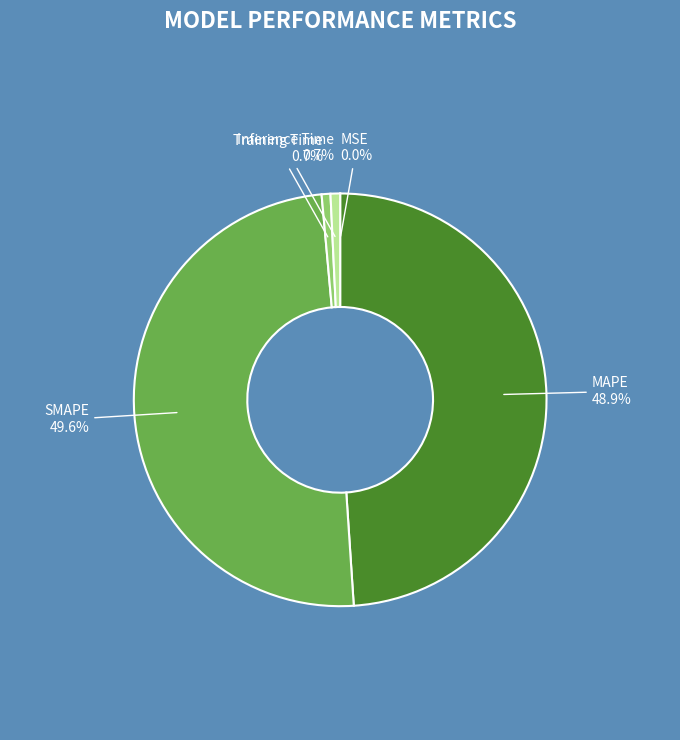

Does any single category account for the majority?

No